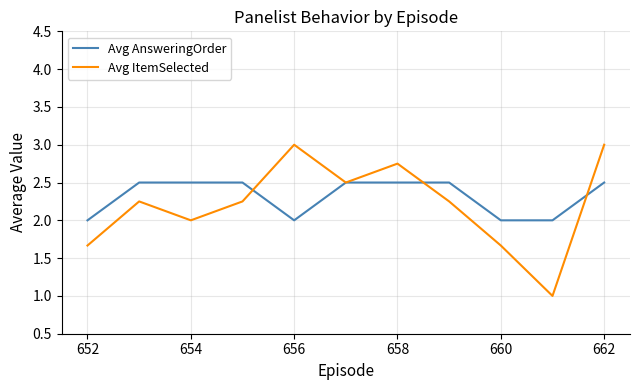

Rank the series by their maximum value, from lowest to highest.

Avg AnsweringOrder, Avg ItemSelected